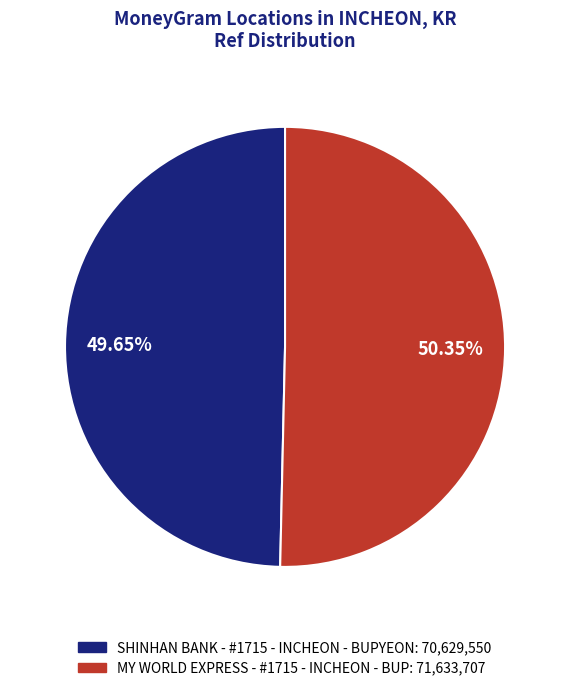

Between MY WORLD EXPRESS - #1715 - INCHEON - BUP and SHINHAN BANK - #1715 - INCHEON - BUPYEON, which is larger?

MY WORLD EXPRESS - #1715 - INCHEON - BUP